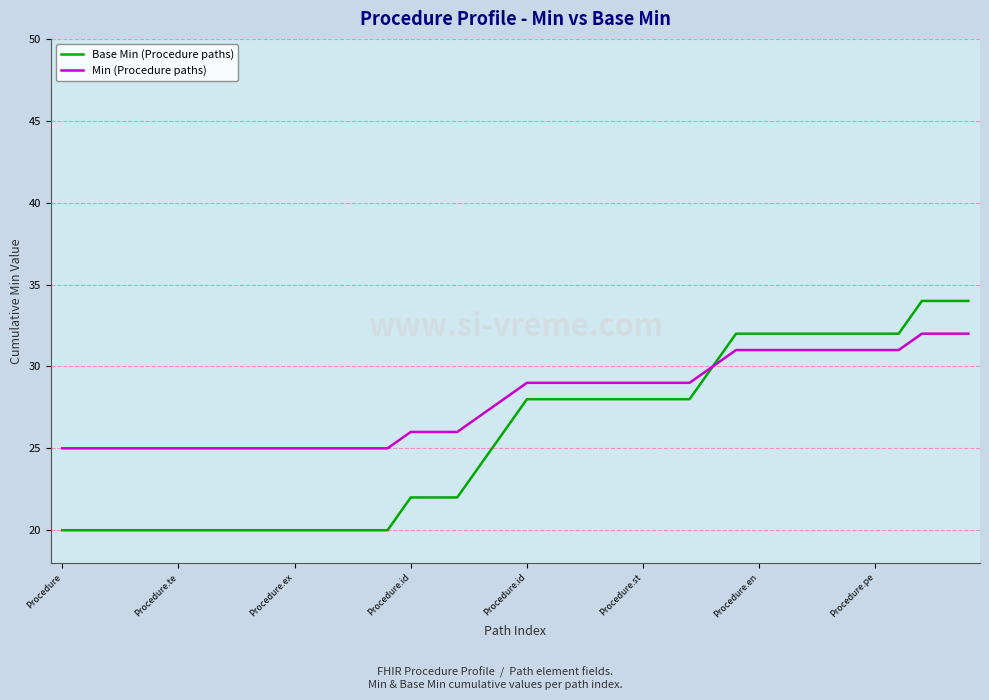

Which series has the widest spread of values?

Base Min (Procedure paths)